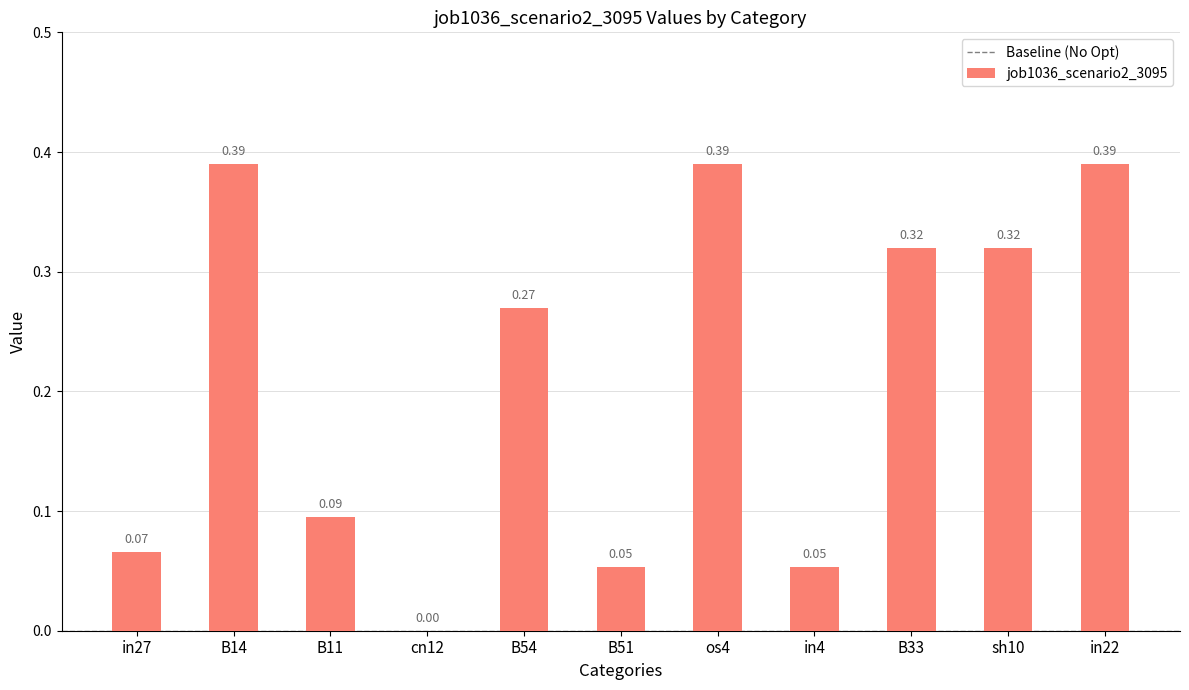

What is the change in value from in27 to sh10?

+0.3